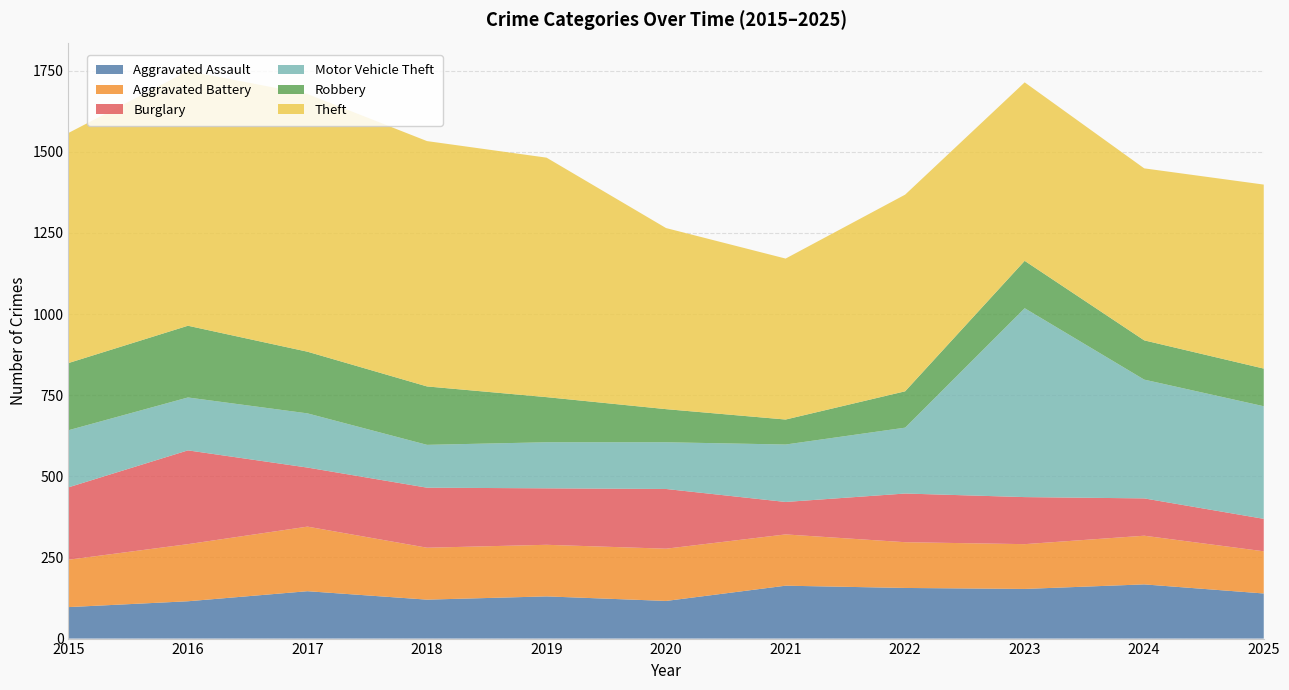

Reading left to right, what are all the values shown in this chart?

Aggravated Assault: 97	115	146	120	130	116	163	156	153	167	139
Aggravated Battery: 146	176	199	160	159	161	158	141	138	150	130
Burglary: 223	289	182	185	174	184	100	150	145	115	100
Motor Vehicle Theft: 176	163	167	132	142	144	177	203	582	366	347
Robbery: 207	221	190	180	139	102	77	112	146	121	116
Theft: 709	785	794	756	738	558	496	606	550	530	567